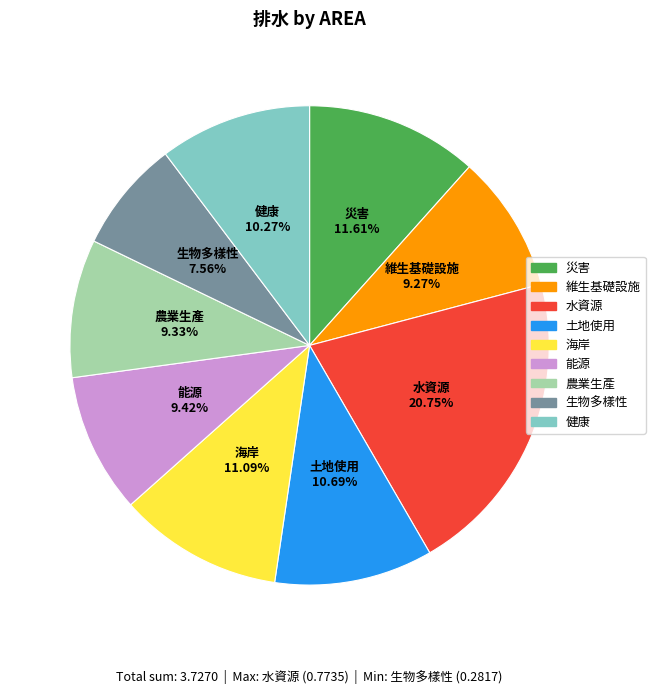

What percentage is the 生物多樣性 slice, to the nearest percent?

8%